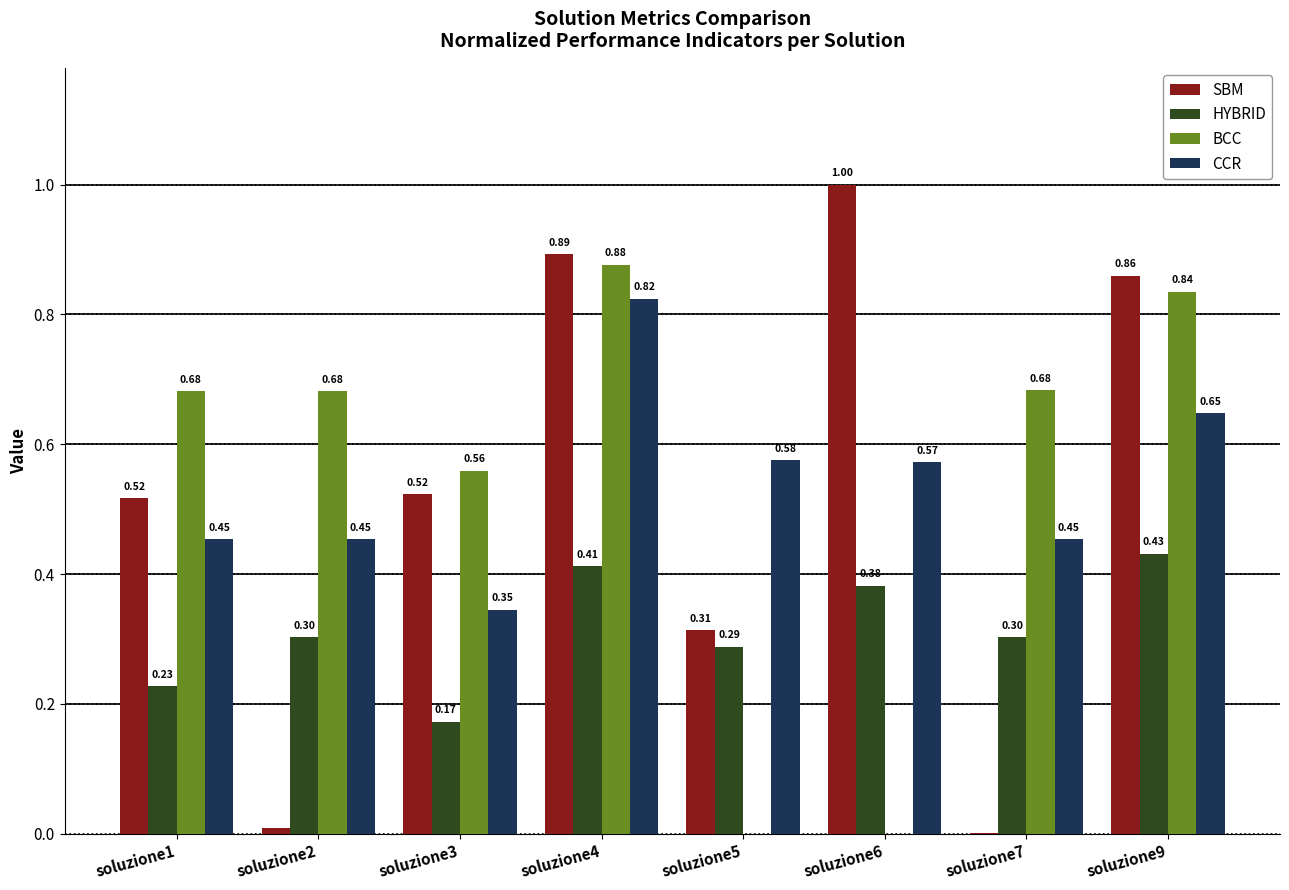

Between soluzione3 and soluzione6, which series saw the biggest shift?

BCC